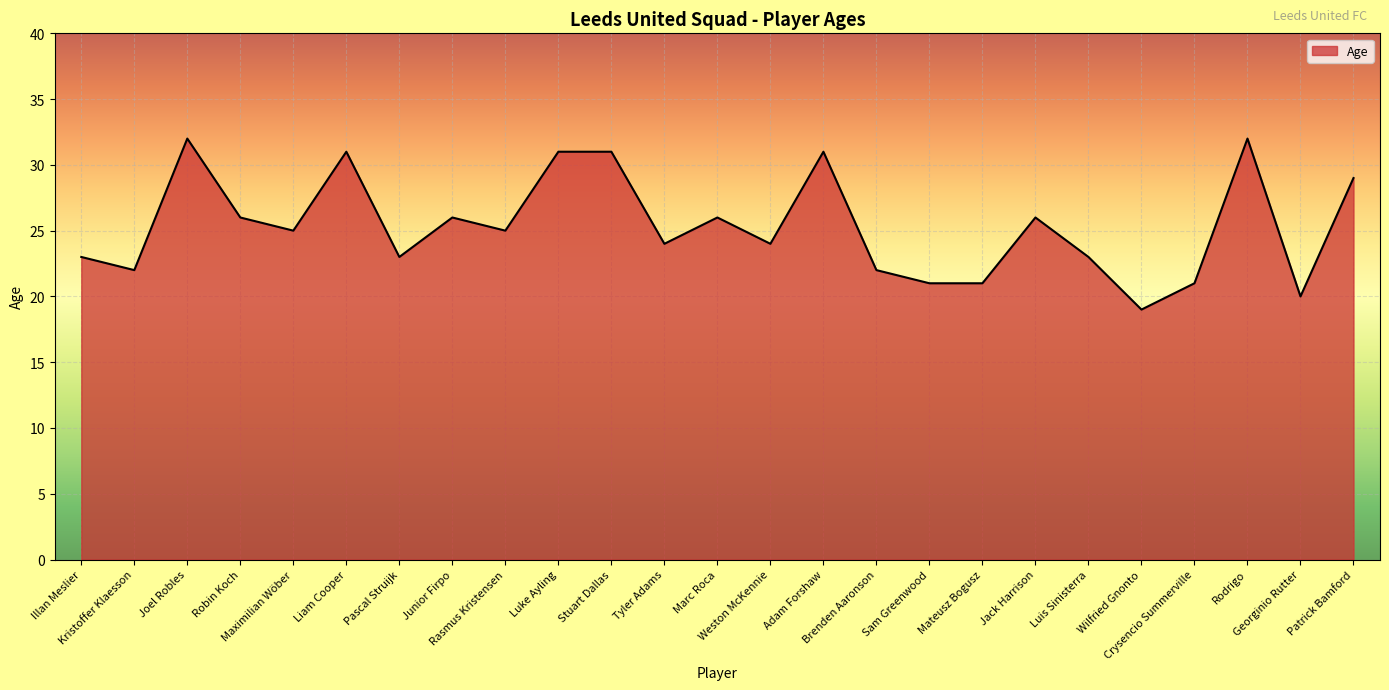

Where is the first local maximum?

Joel Robles